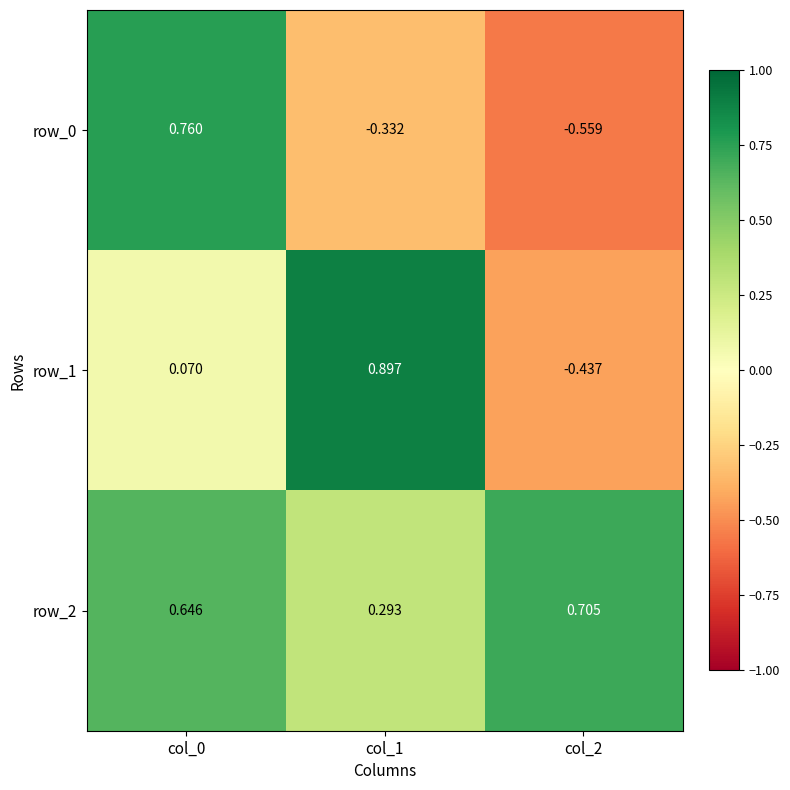

Which series has the largest range (max minus min)?

row_1